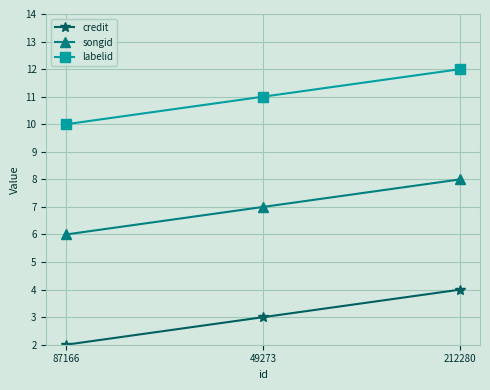

Rank the series by their maximum value, from lowest to highest.

credit, songid, labelid